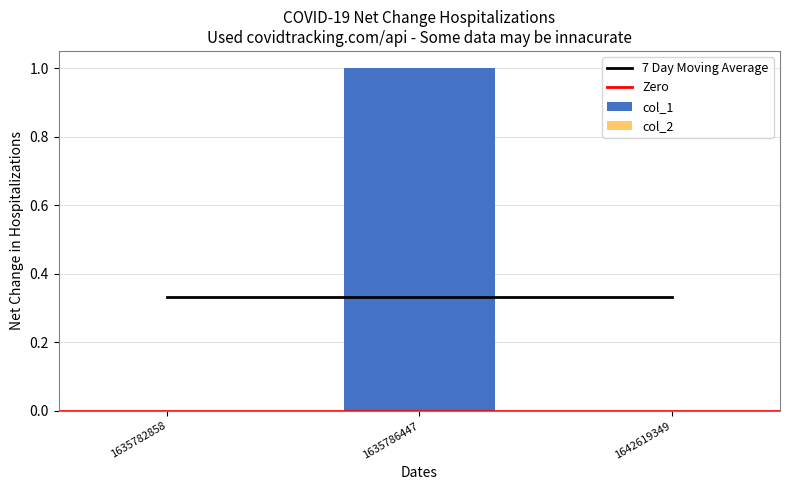

Reading left to right, list all the values displayed in this chart.

0	1	0